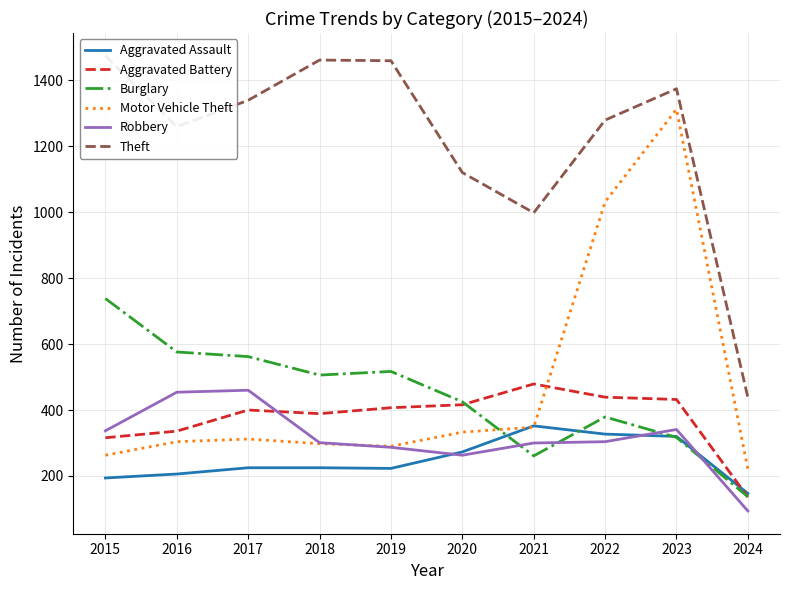

What is the value of the Robbery point at the 10th from the left?

94